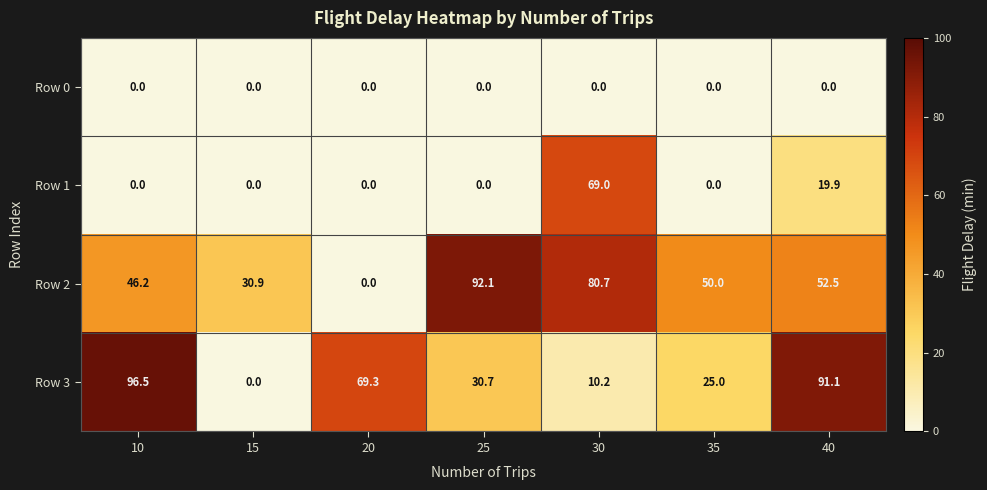

What is the difference between the maximum and minimum values in the Row 2 series?

92.1